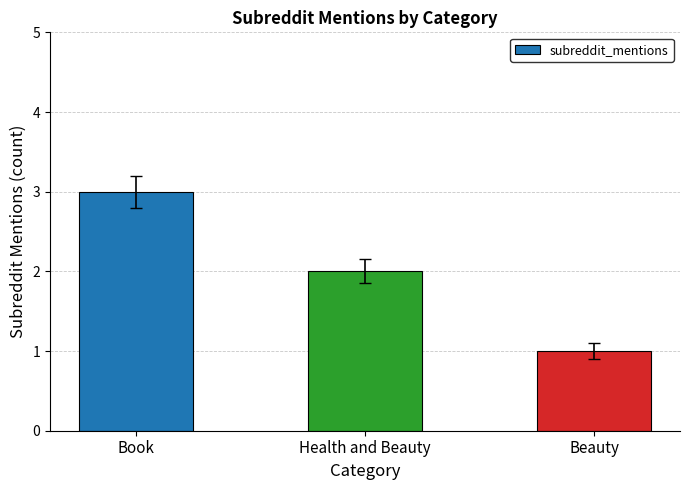

What is the label of the 2nd bar from the right?

Health and Beauty